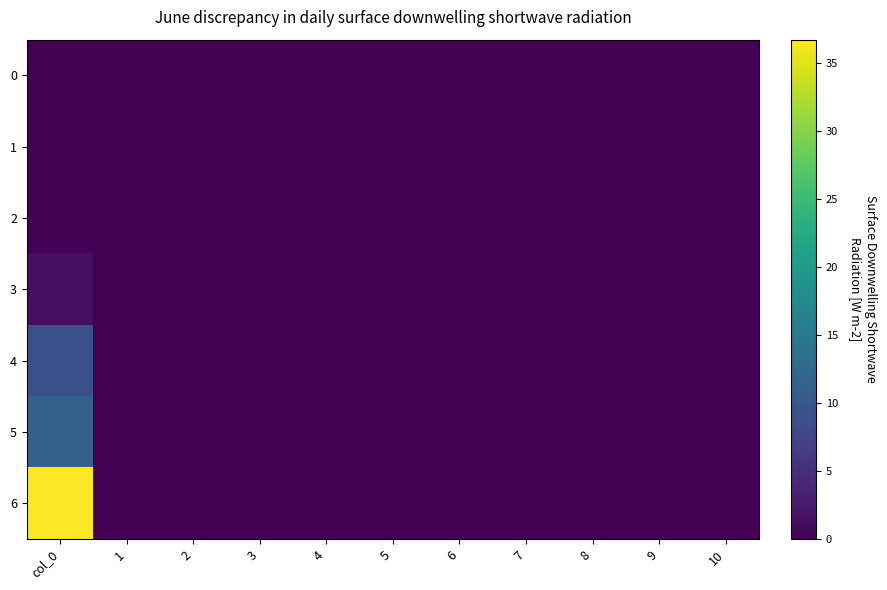

Reading right to left, what are all the values shown in this chart?

0: 10=0.0	9=0.0	8=0.0	7=0.0	6=0.0	5=0.0	4=0.0	3=0.0	2=0.0	1=0.0	col_0=0.0
1: 10=0.0	9=0.0	8=0.0	7=0.0	6=0.0	5=0.0	4=0.0	3=0.0	2=0.0	1=0.0	col_0=0.0
2: 10=0.0	9=0.0	8=0.0	7=0.0	6=0.0	5=0.0	4=0.0	3=0.0	2=0.0	1=0.0	col_0=0.0
3: 10=0.0	9=0.0	8=0.0	7=0.0	6=0.0	5=0.0	4=0.0	3=0.0	2=0.0	1=0.0	col_0=1.6
4: 10=0.0	9=0.0	8=0.0	7=0.0	6=0.0	5=0.0	4=0.0	3=0.0	2=0.0	1=0.0	col_0=9.0
5: 10=0.0	9=0.0	8=0.0	7=0.0	6=0.0	5=0.0	4=0.0	3=0.0	2=0.0	1=0.0	col_0=11.3
6: 10=0.0	9=0.0	8=0.0	7=0.0	6=0.0	5=0.0	4=0.0	3=0.0	2=0.0	1=0.0	col_0=36.7